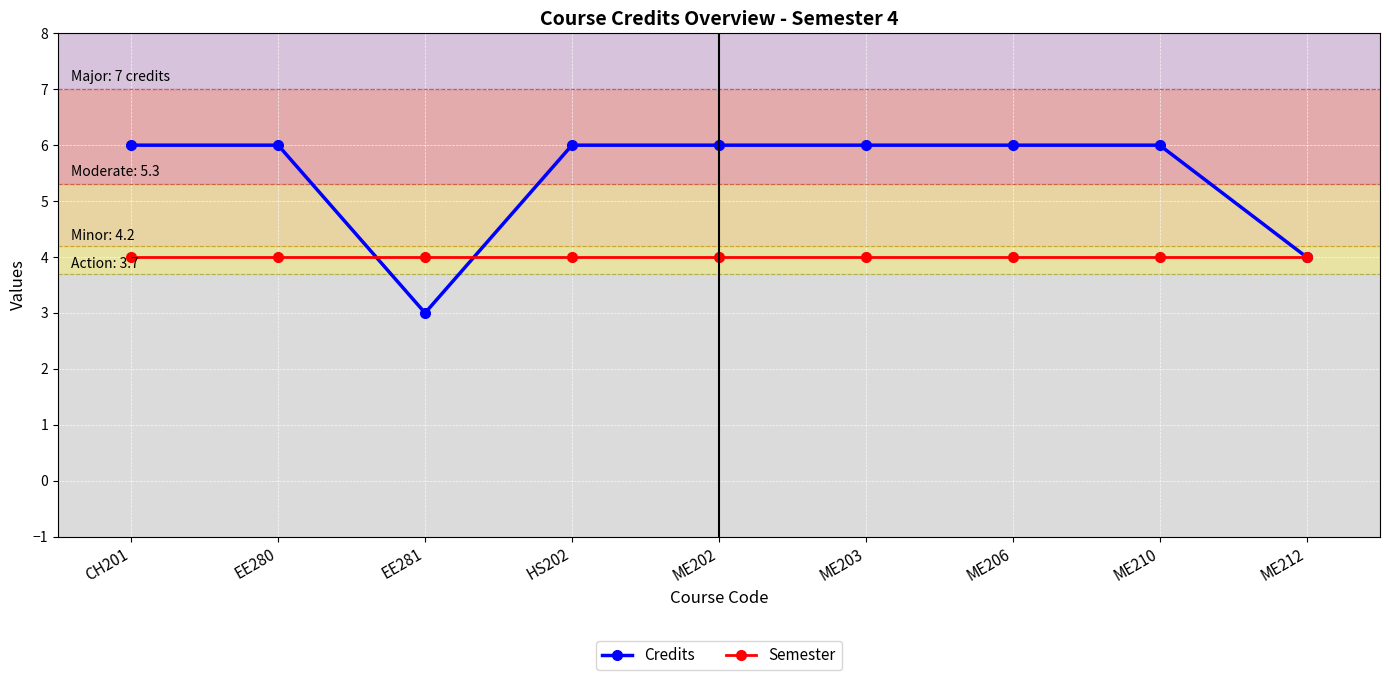

List the series in order of their peak value, lowest first.

Semester, Credits